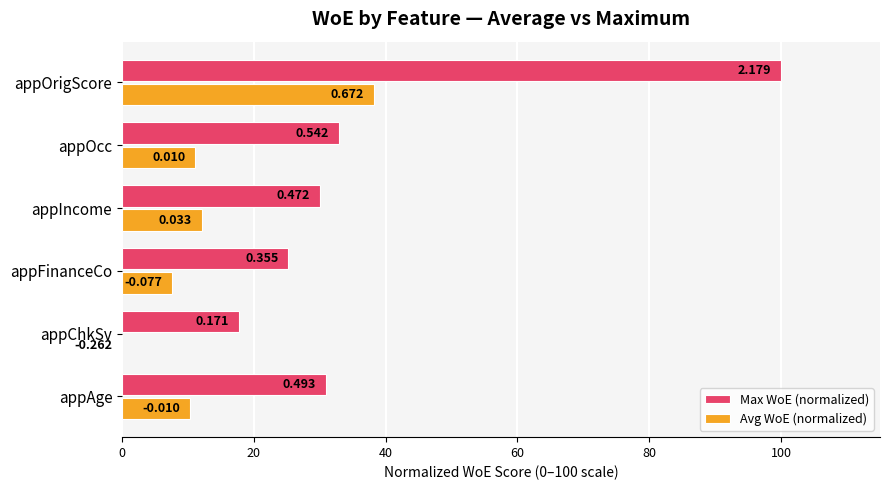

What is the sum of all Avg WoE (normalized) values?

79.3